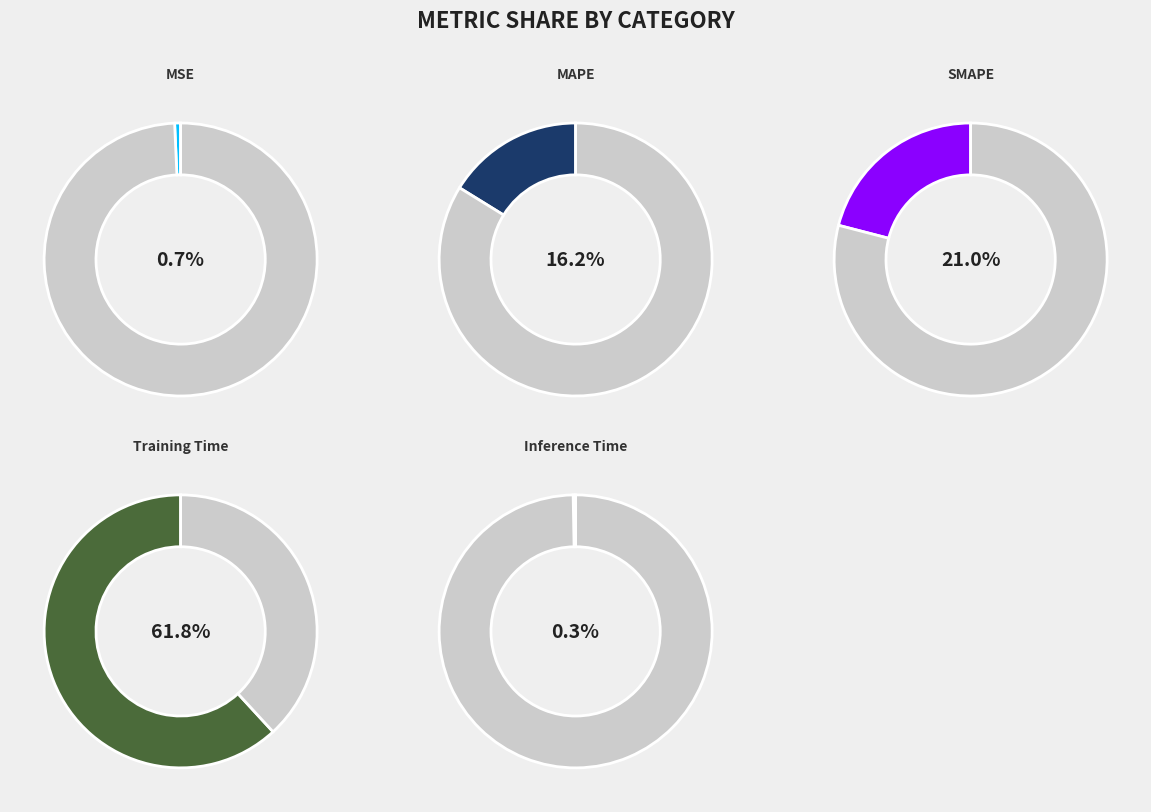

Is there a majority slice in this chart?

Yes